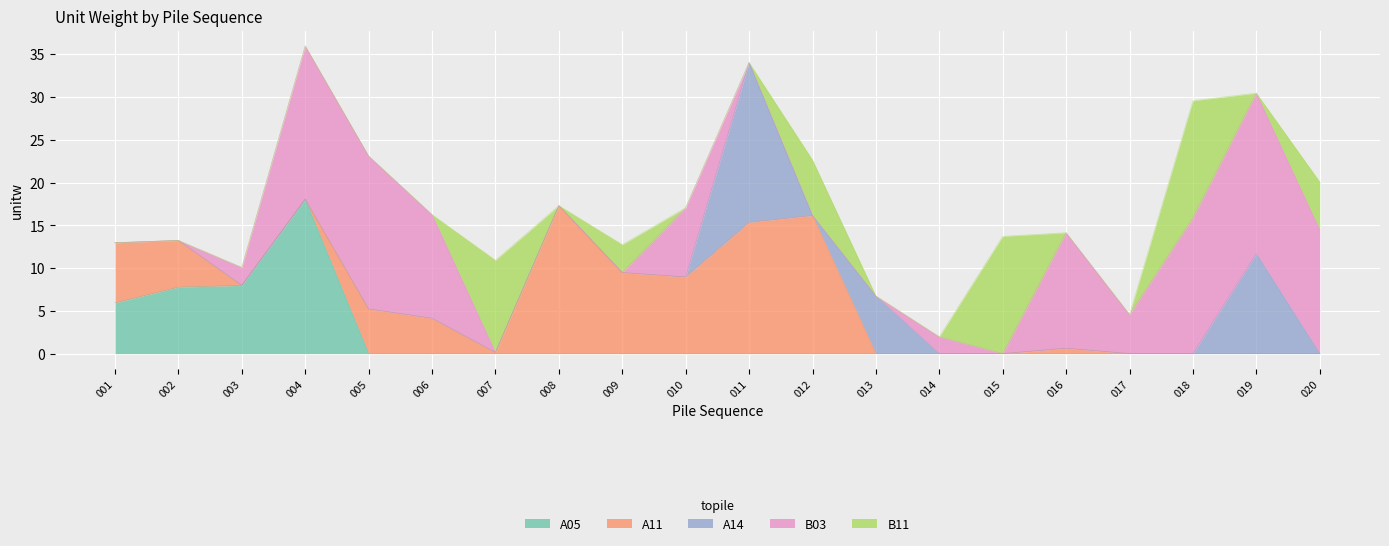

Between 015 and 016, which series saw the biggest shift?

B11